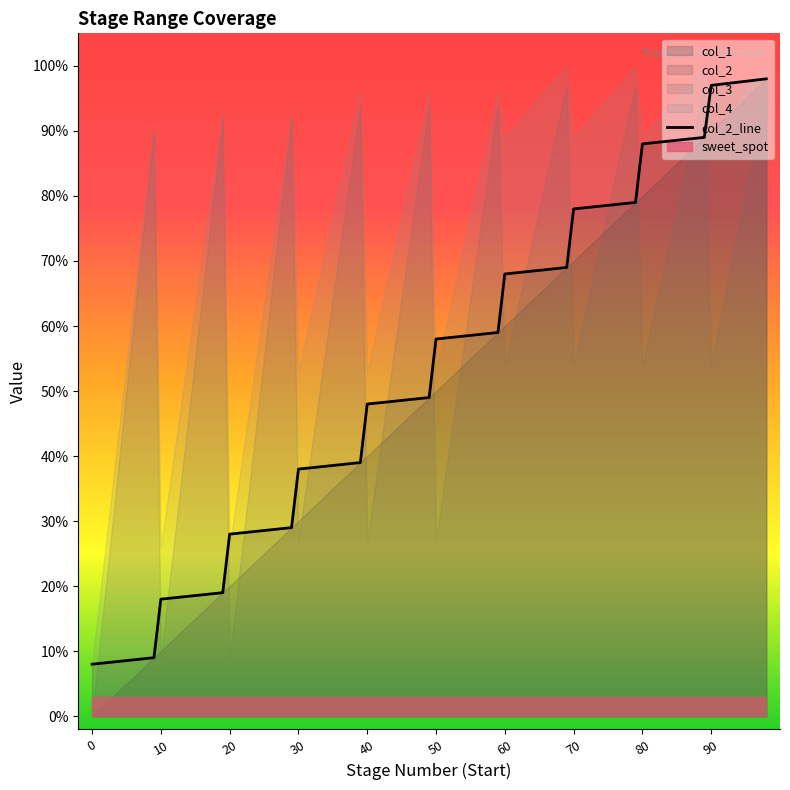

What is the sum of all values?

1068